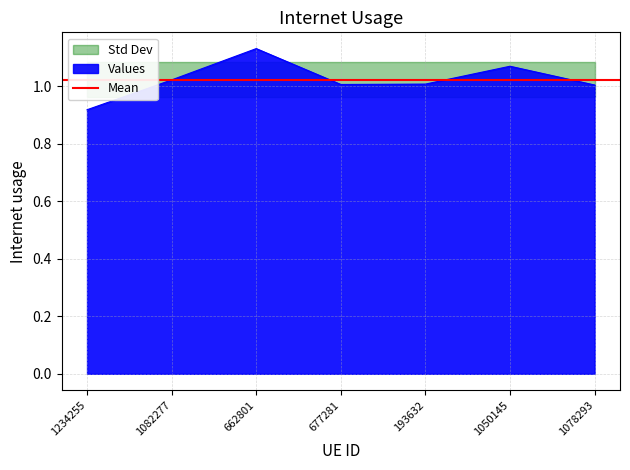

Where does the data first go above 1?

1082277